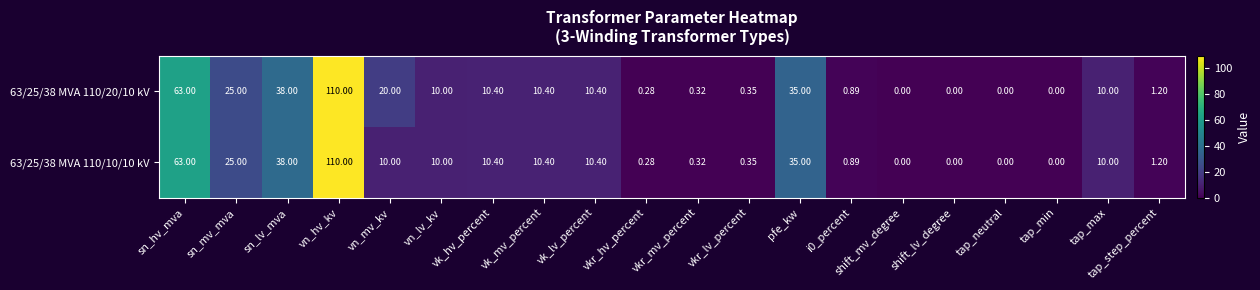

Where is 63/25/38 MVA 110/20/10 kV nearest to the value 55?

sn_hv_mva